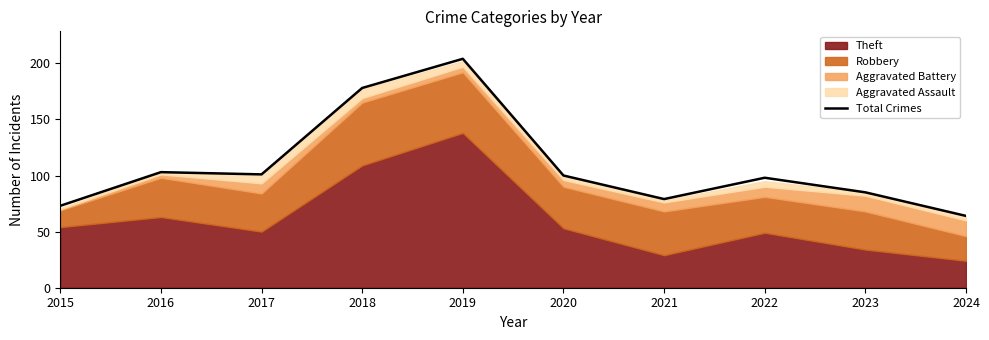

The chart shows a value of 51 at 2023. True or false?

False